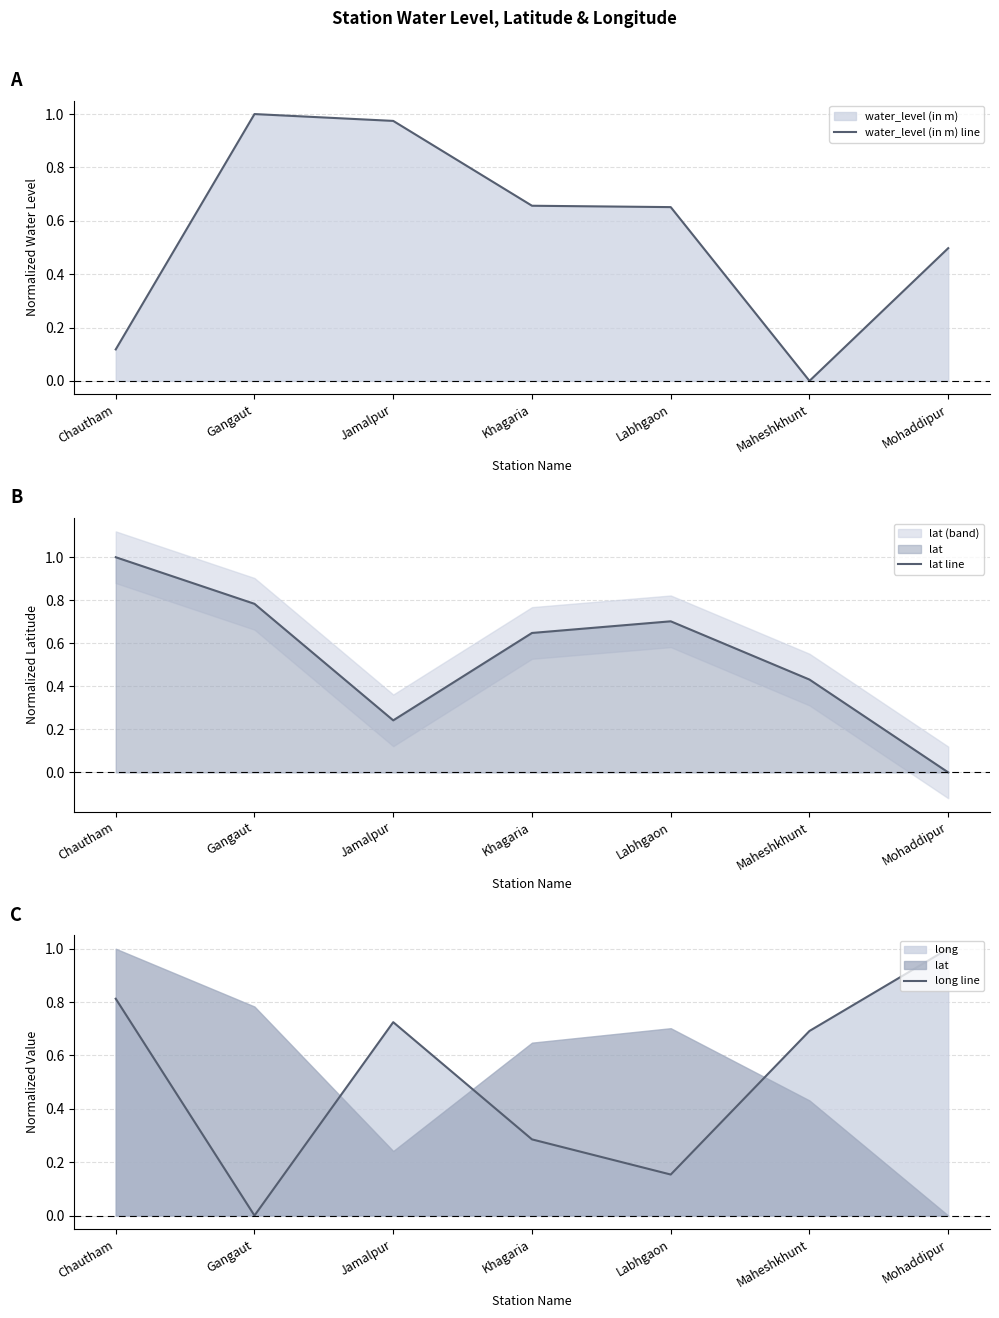

What is the difference between the second highest and second lowest values in the long line series?

0.7